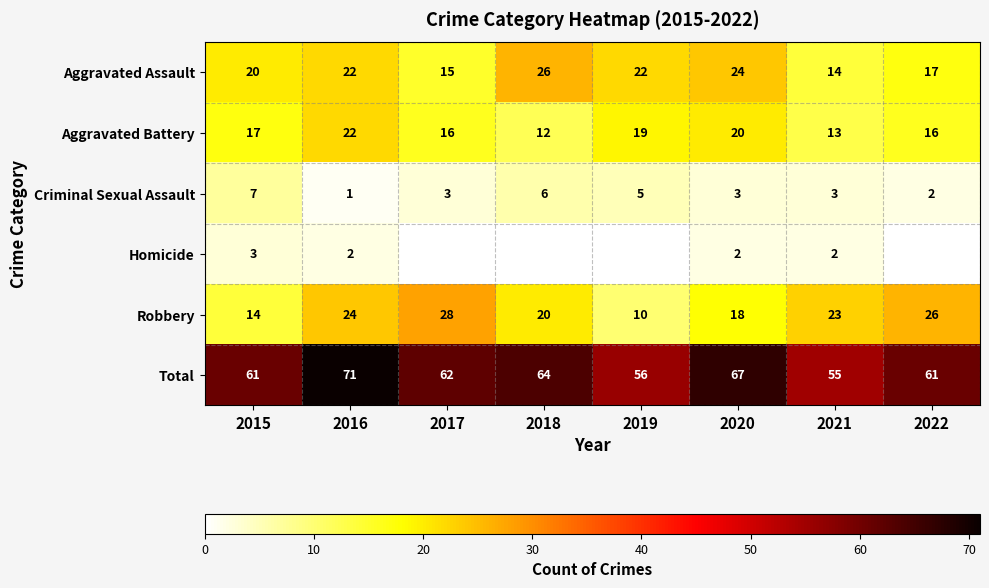

Is it true that Aggravated Assault equals 5 at 2022?

False